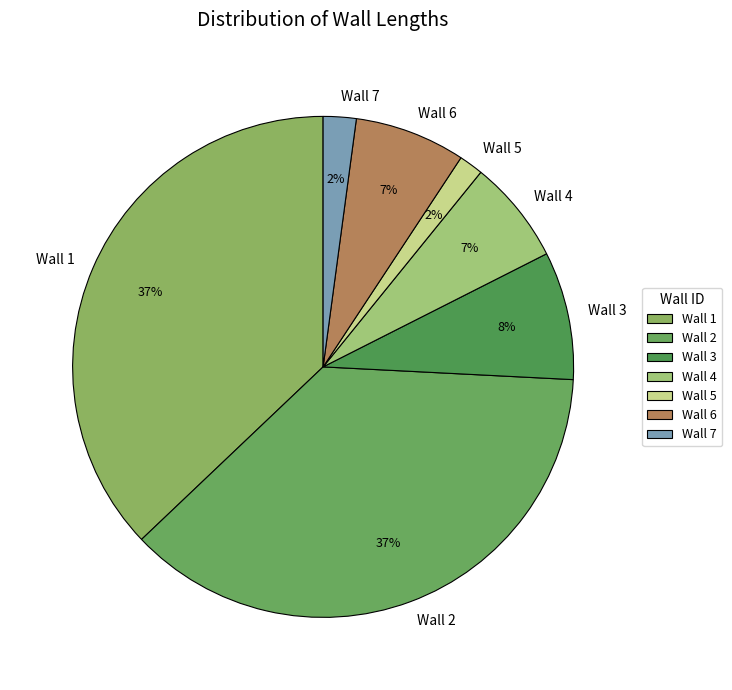

Is there a majority slice in this chart?

No